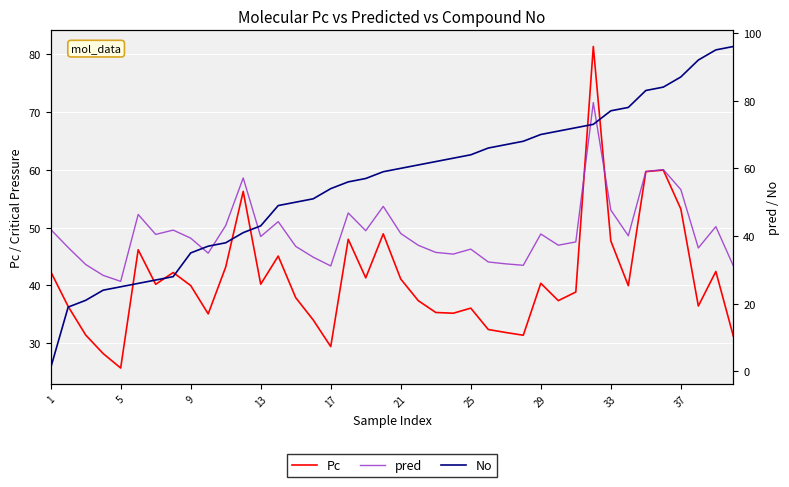

What is the lowest value of the Pc series?

25.7